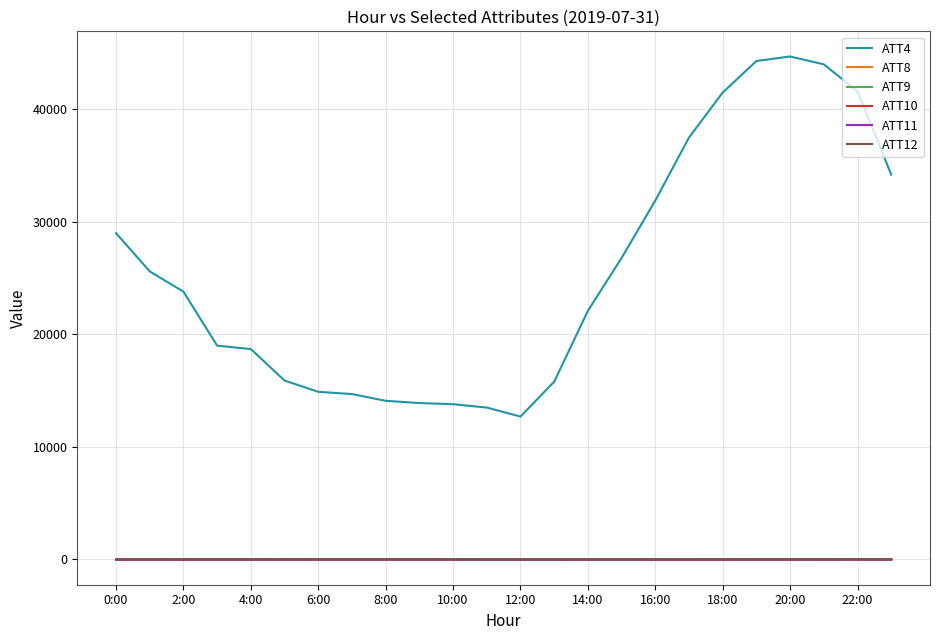

Which series has the widest spread of values?

ATT4